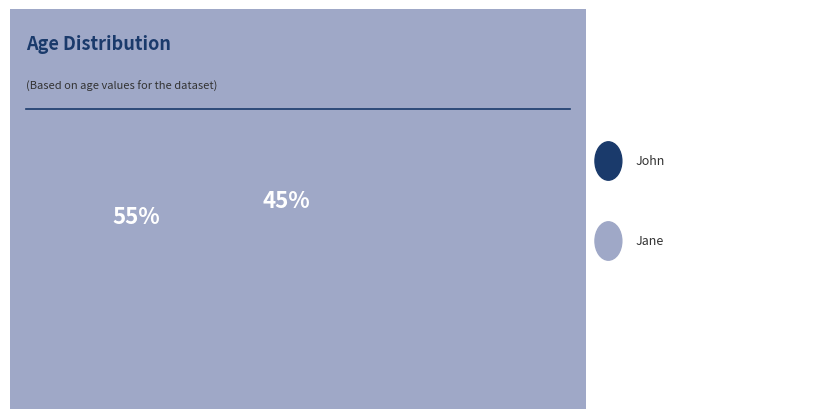

To the nearest percent, what percentage of the pie is Jane?

45%